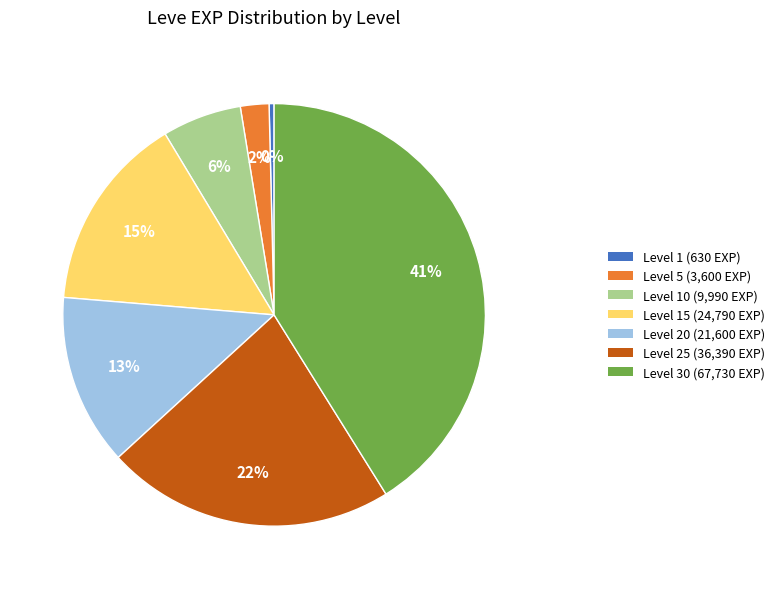

To the nearest percent, what is the average slice percentage?

14%